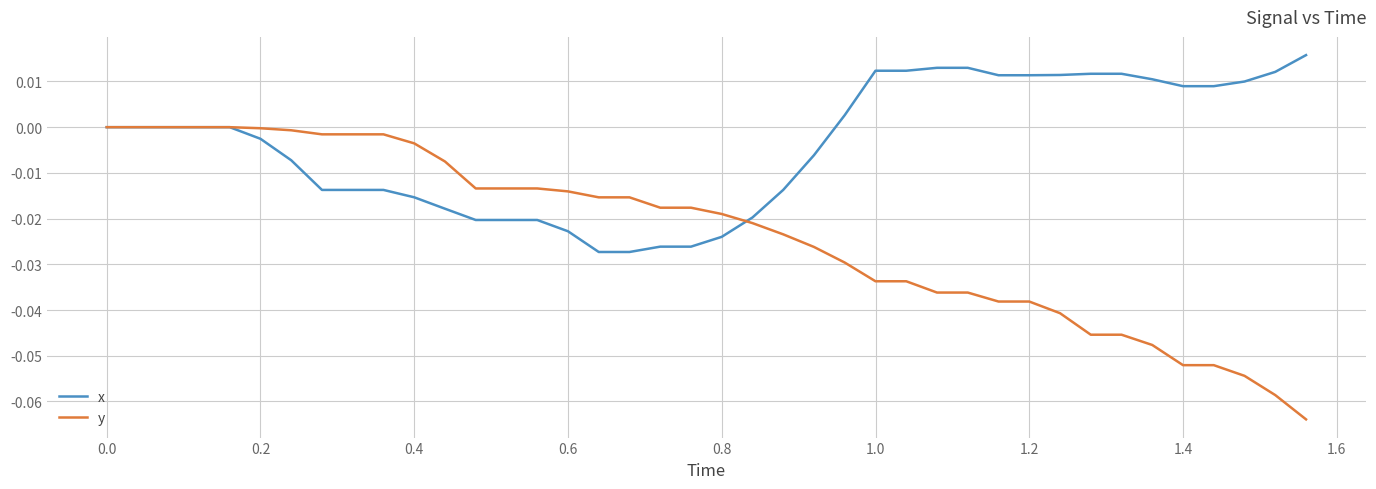

Which series has the largest range (max minus min)?

y